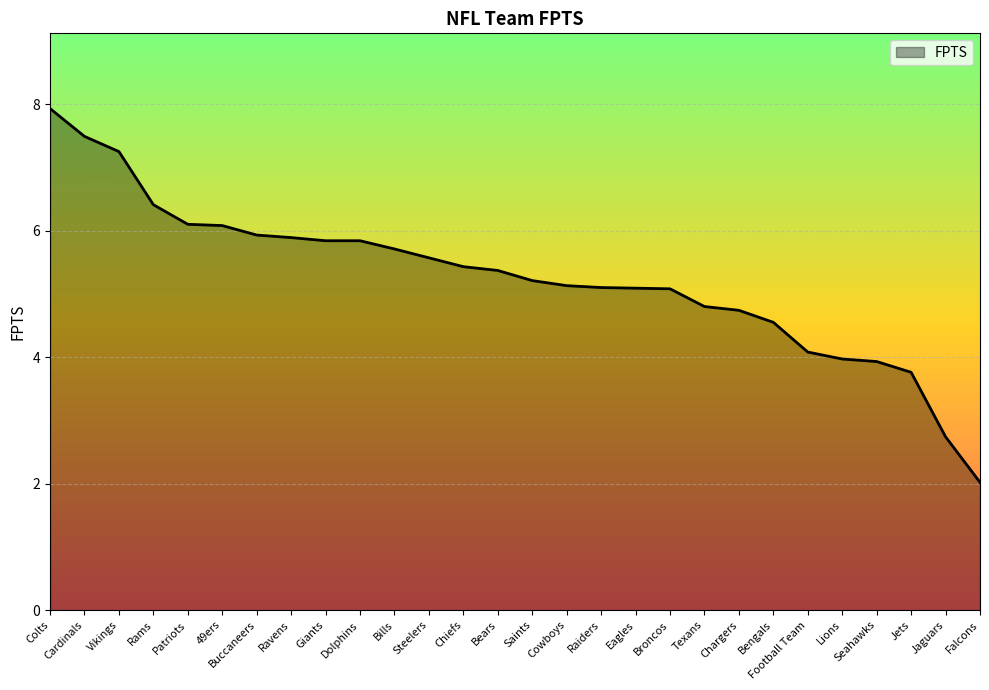

What is the approximate value at Colts?

7.9